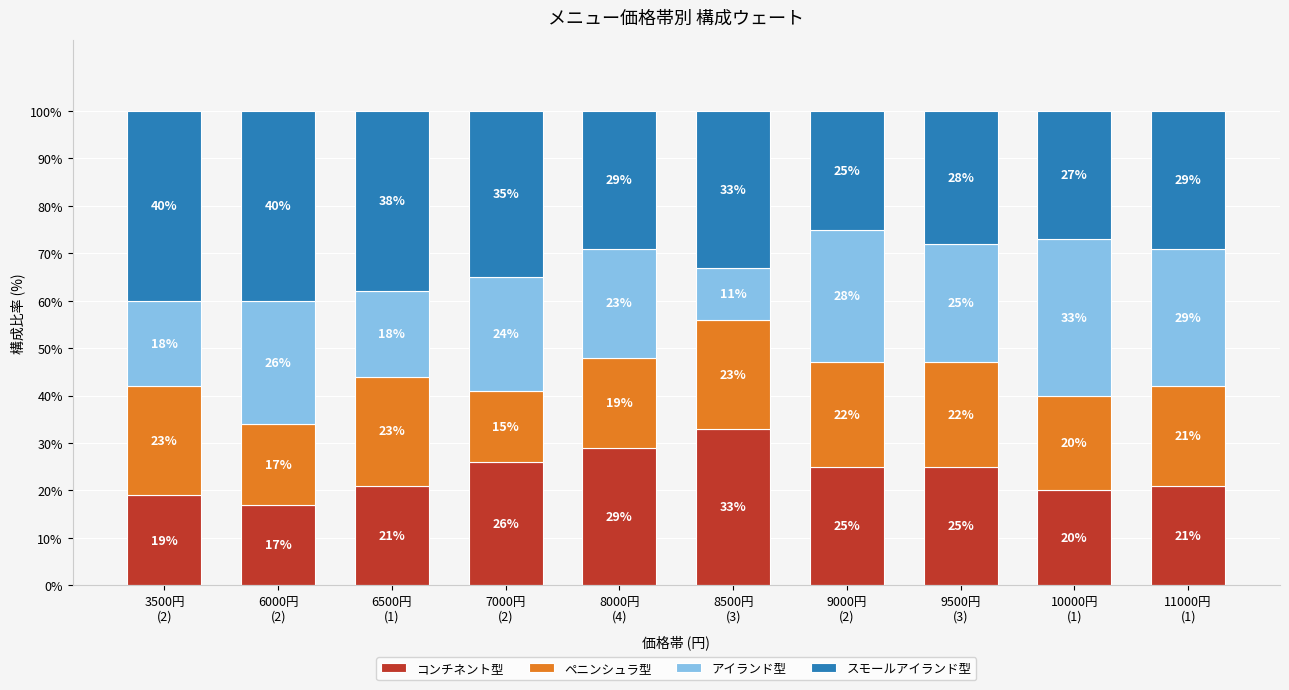

Reading right to left, list the values for the コンチネント型 series.

21	20	25	25	33	29	26	21	17	19